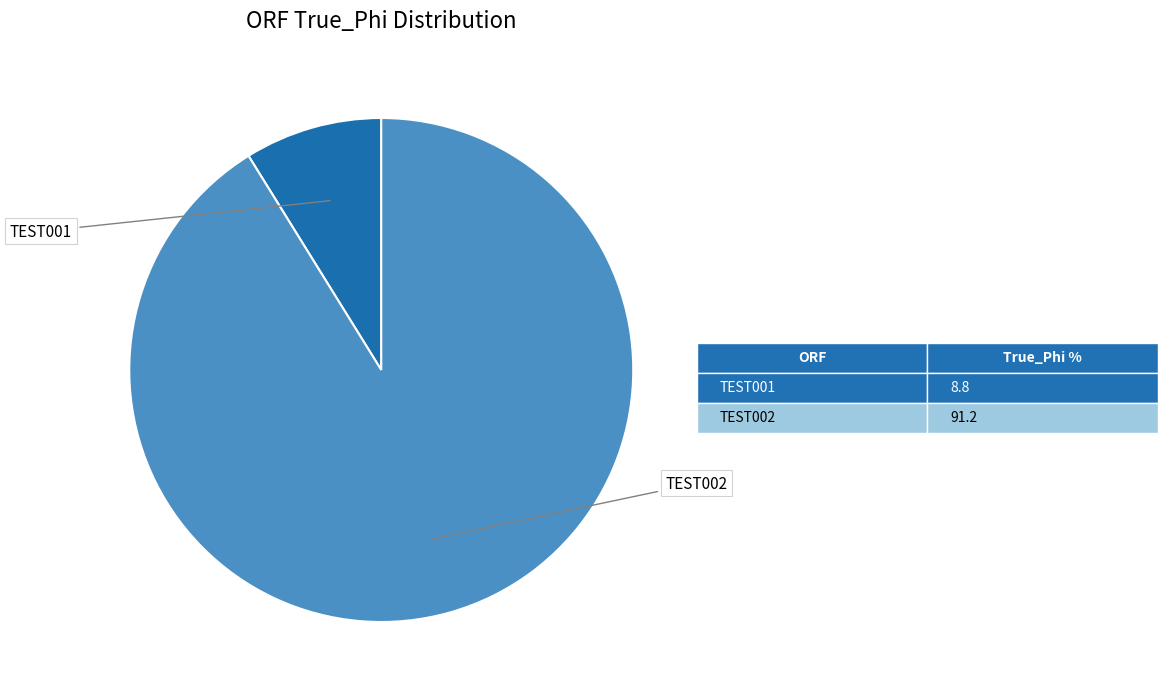

Does any single category account for the majority?

Yes